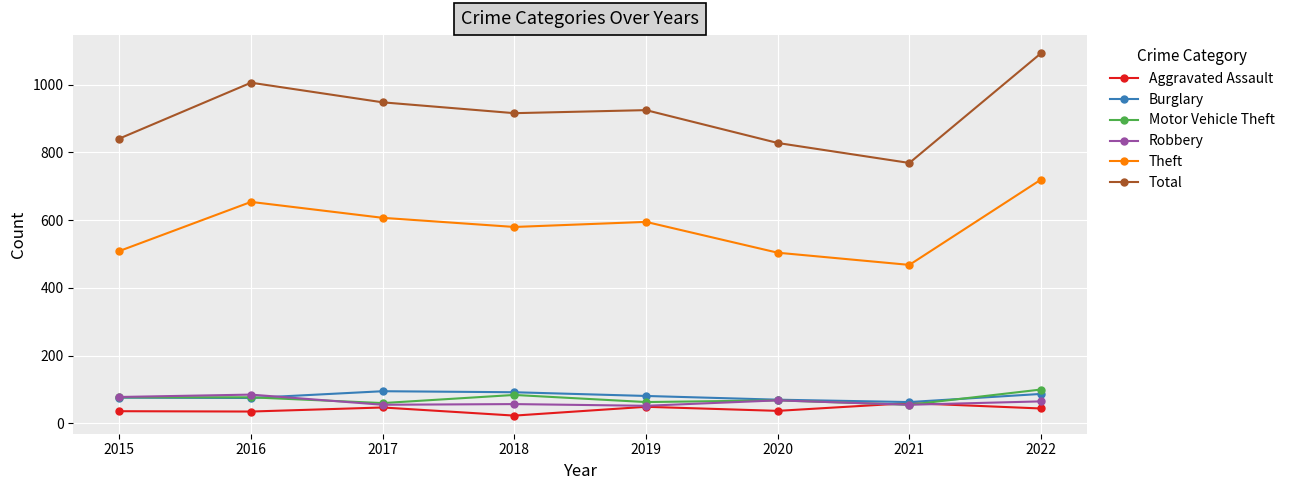

True or false: Theft and Robbery intersect in this chart.

False